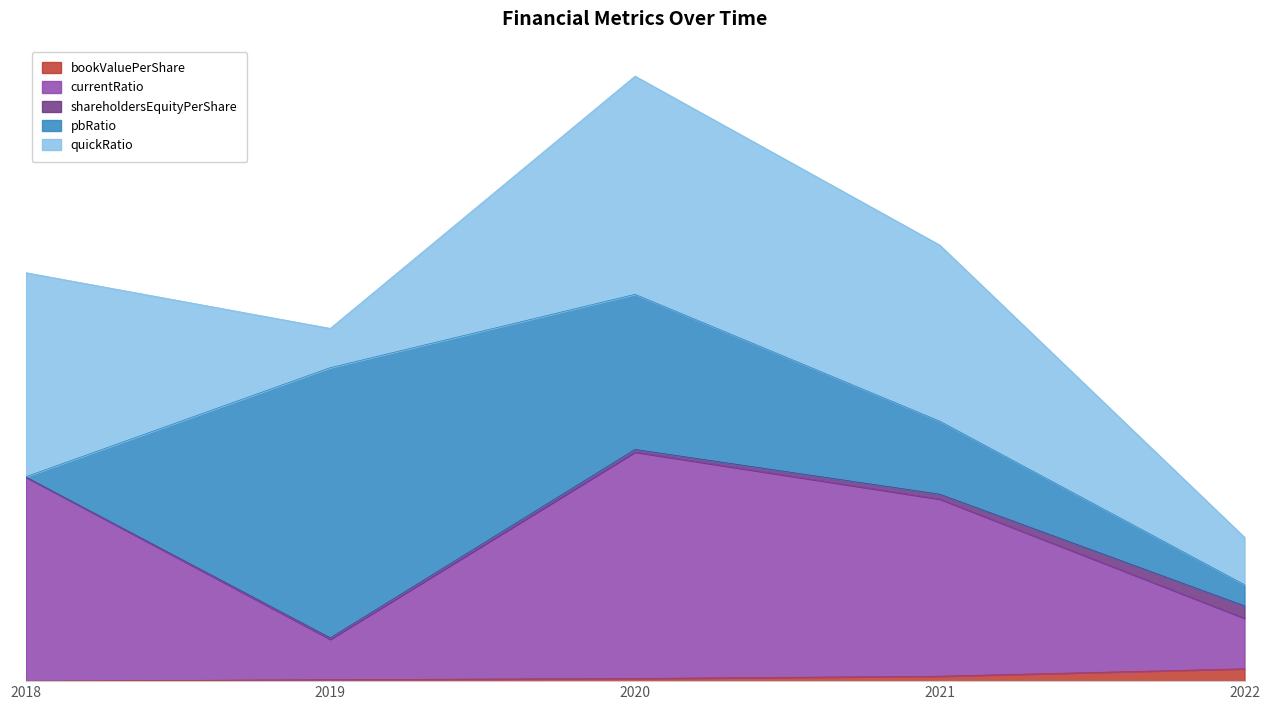

At which label does currentRatio reach its peak?

2020